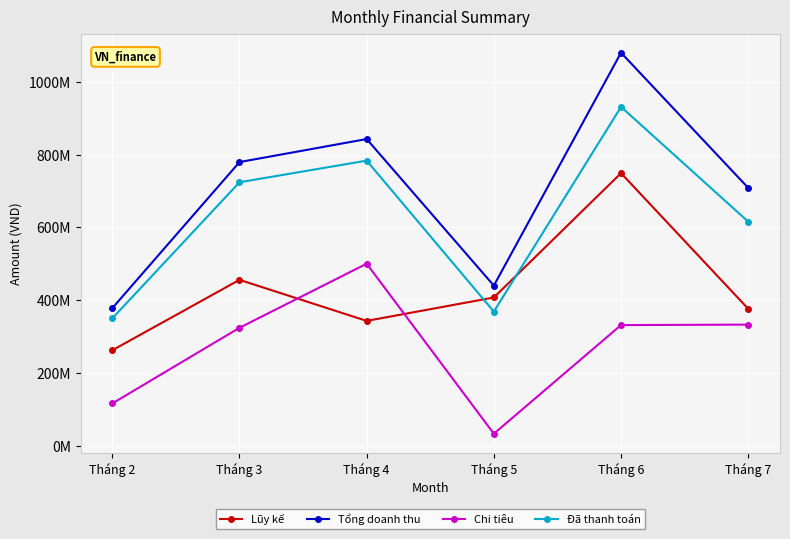

What is the sum of all Lũy kế values?

2592520000